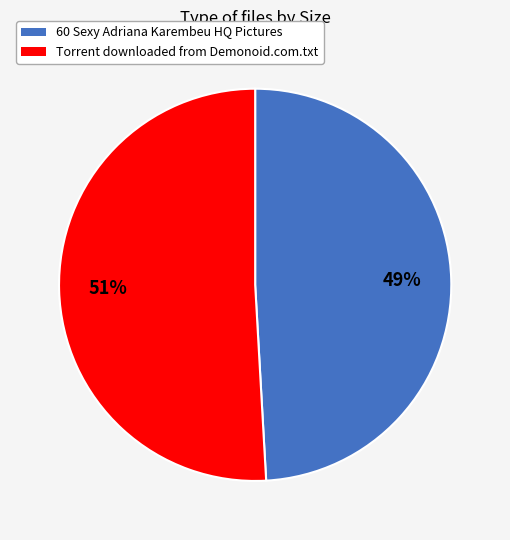

To the nearest percent, what is the difference between the 60 Sexy Adriana Karembeu HQ Pictures and Torrent downloaded from Demonoid.com.txt slice percentages?

2%